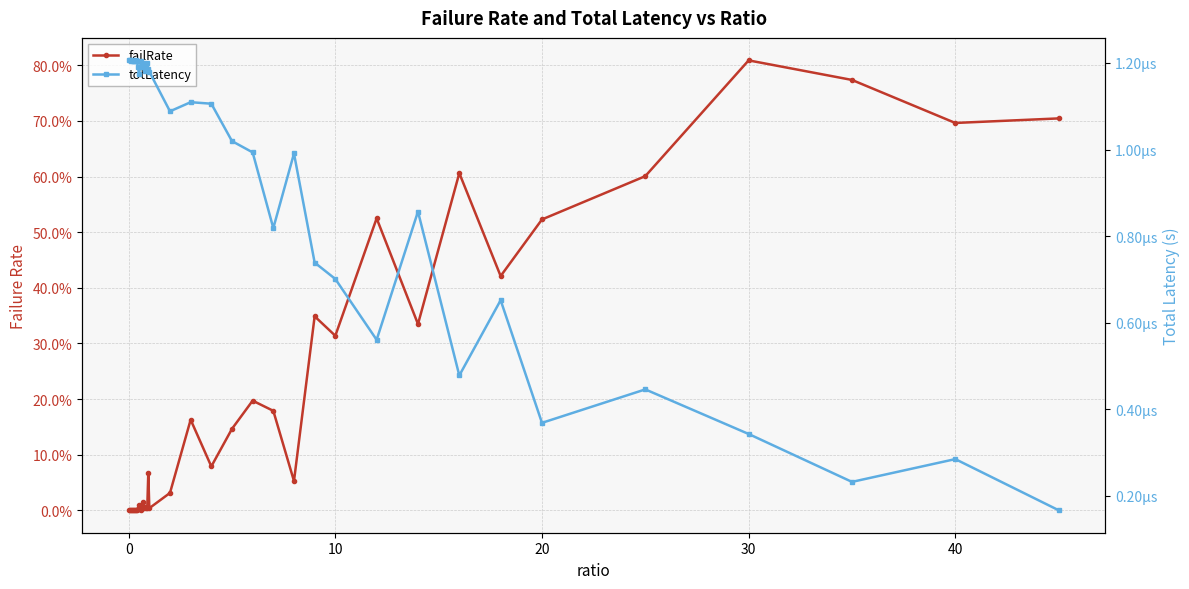

What are all the series names shown in the legend?

failRate, totLatency